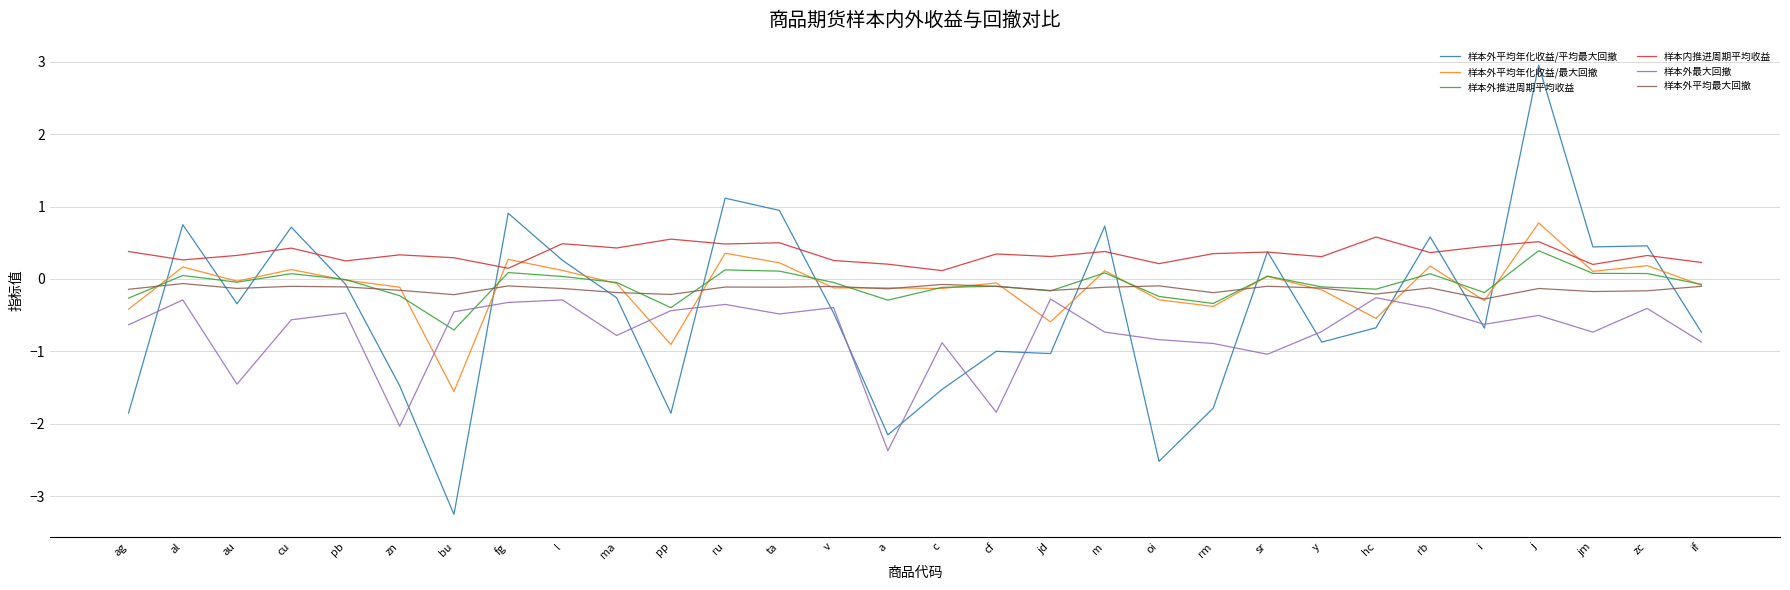

Is it true that 样本外推进周期平均收益 equals 0.1 at jm?

True